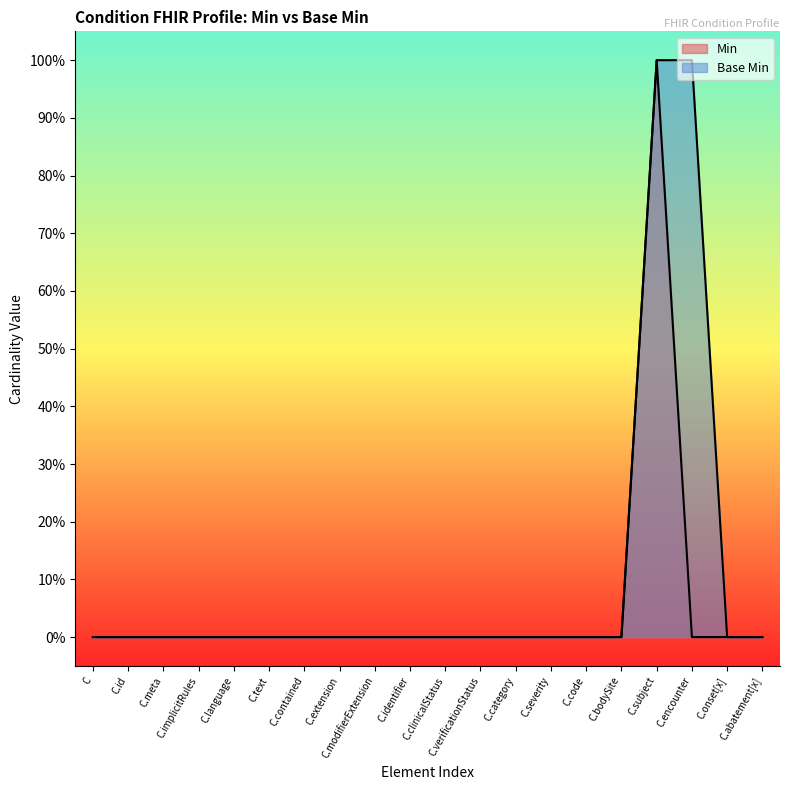

True or false: Min and Base Min intersect in this chart.

False